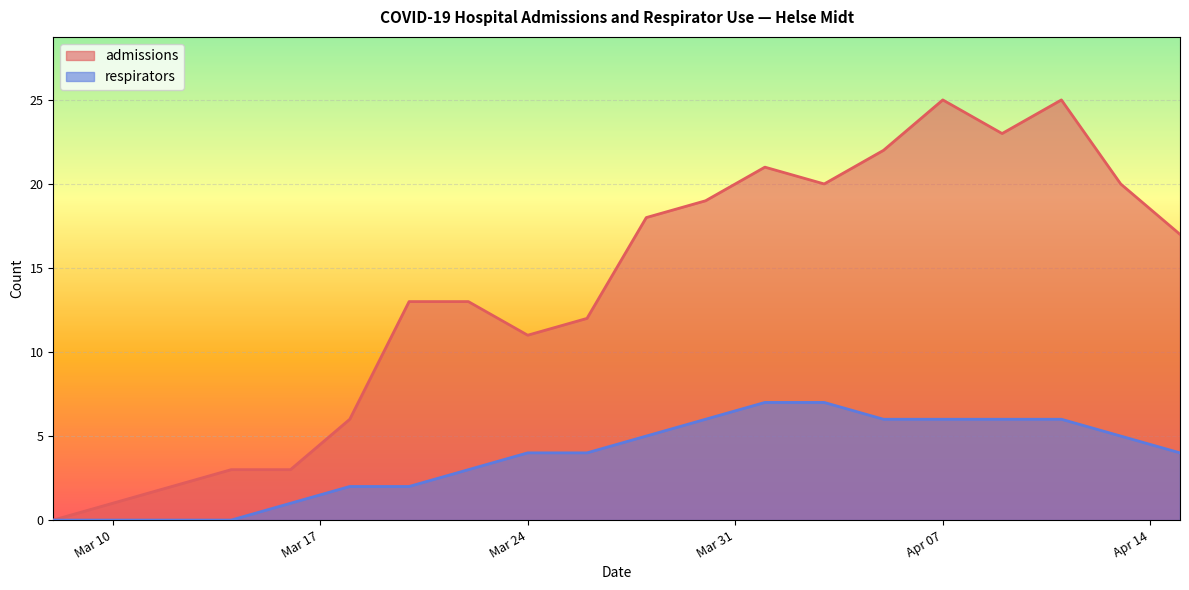

What are all the series names shown in the legend?

admissions, respirators